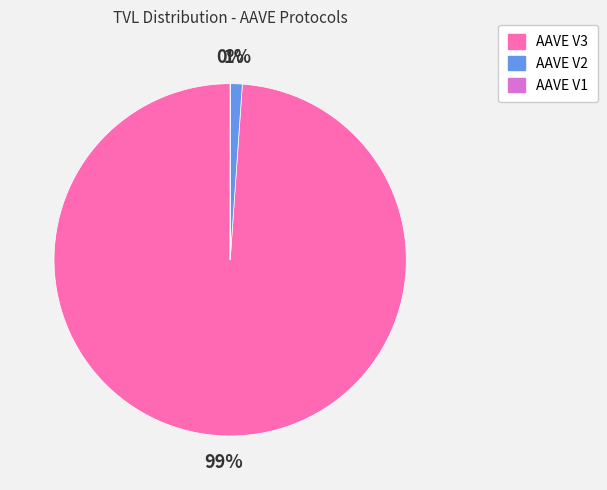

True or false: AAVE V3 accounts for 85% of the total.

False